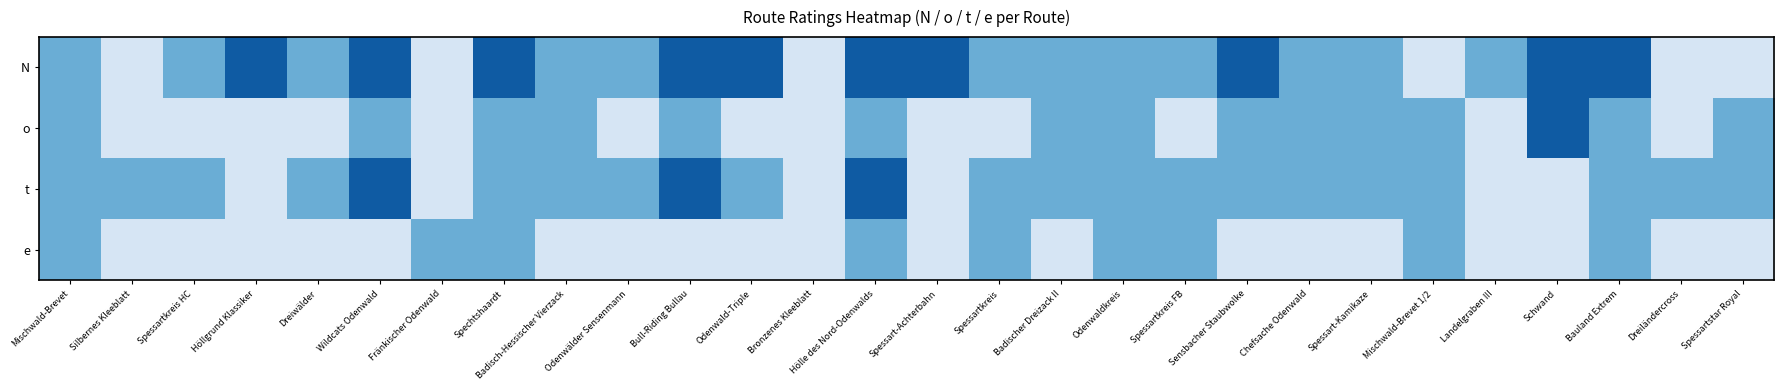

What is the smallest value displayed?

1